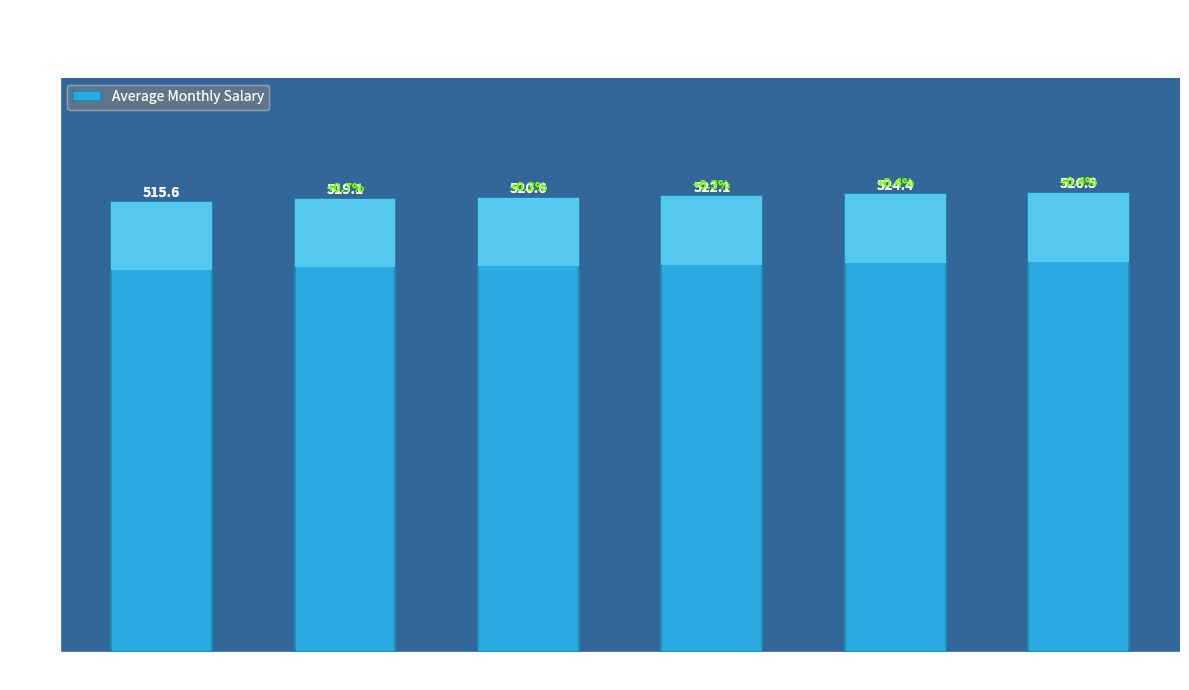

The value at 2 to 5 is 519.1. True or false?

True